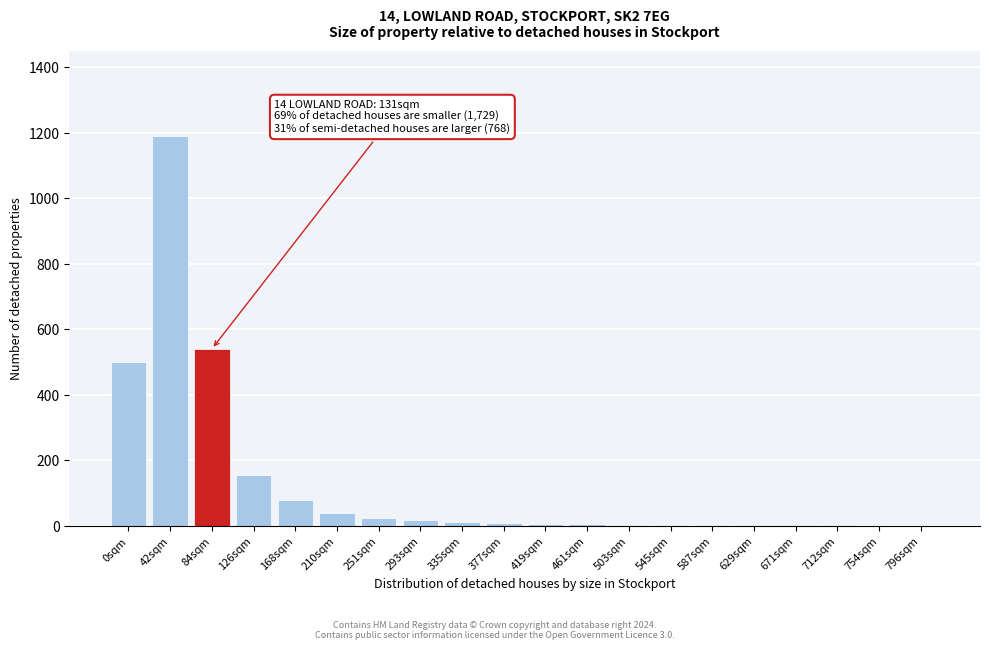

Is it true that the value at 126sqm is 101?

False